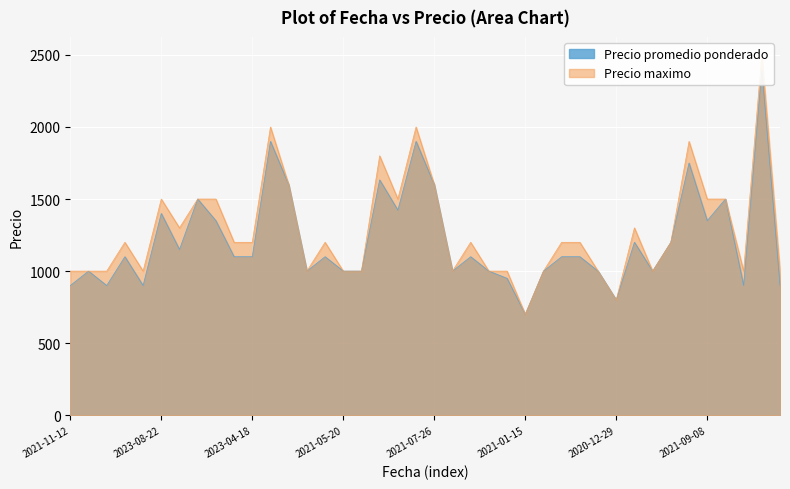

True or false: Precio maximo and Precio promedio ponderado cross at least once.

False